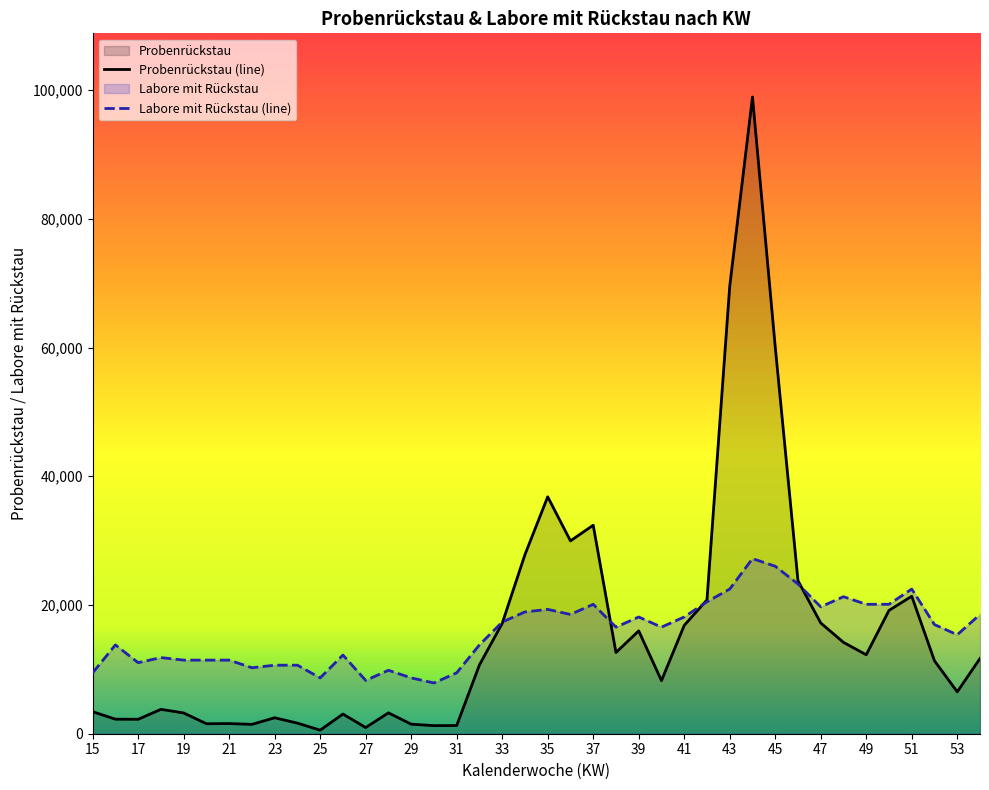

What is the smallest value displayed?

553.0